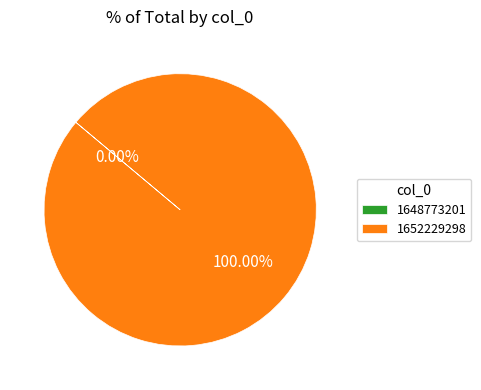

Is it true that 1648773201 is 1% of the pie?

False